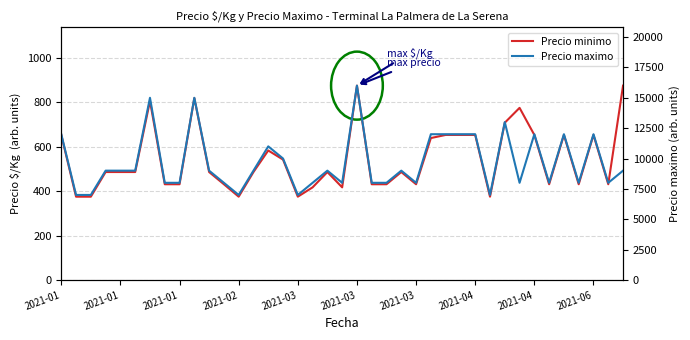

What is the total value across all series at 16?

7375